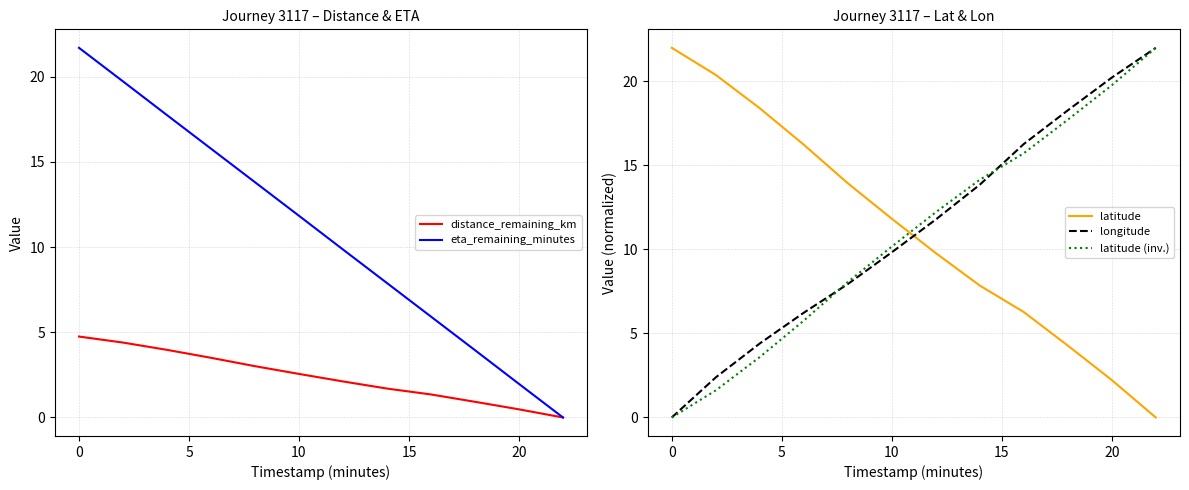

Count the number of categories in the chart.

12